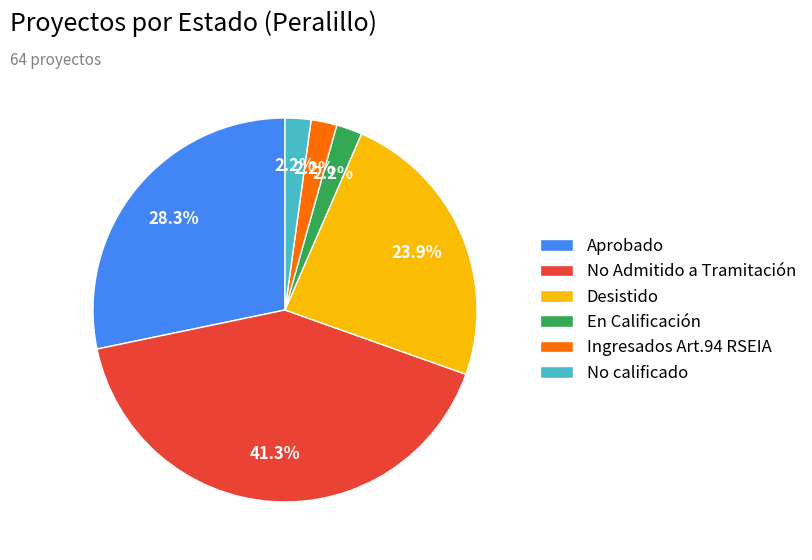

Between Desistido and No Admitido a Tramitación, which is larger?

No Admitido a Tramitación